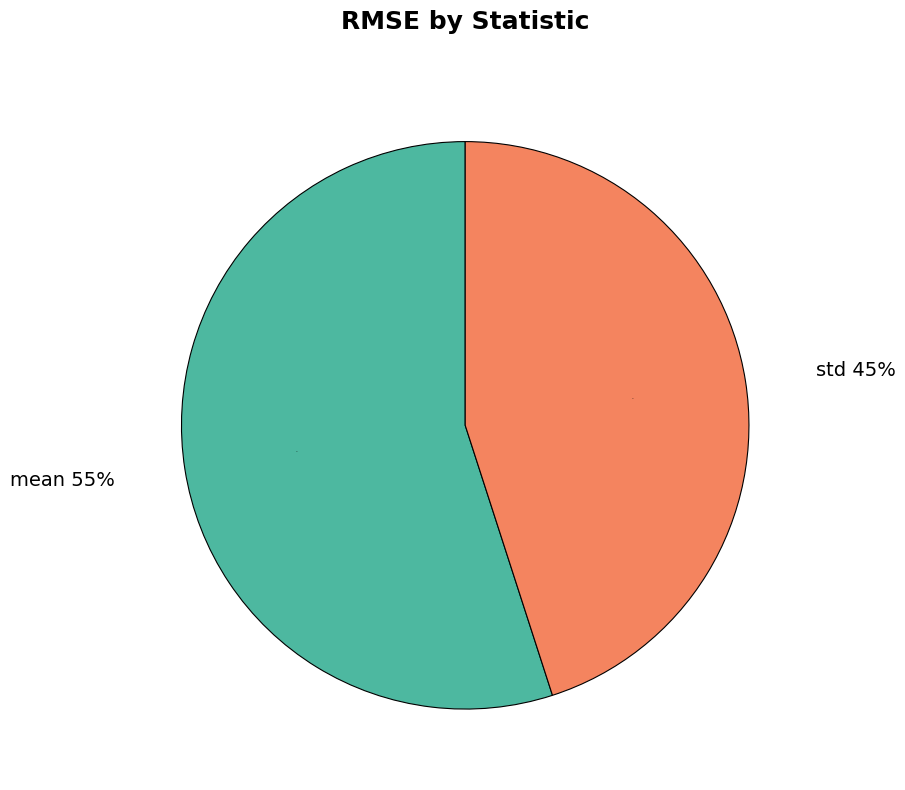

Which slice is the smallest?

std